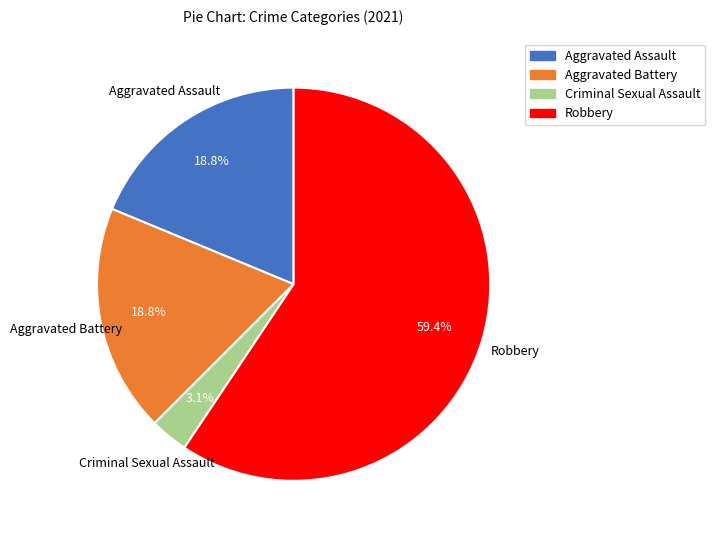

True or false: Aggravated Battery accounts for 19% of the total.

True